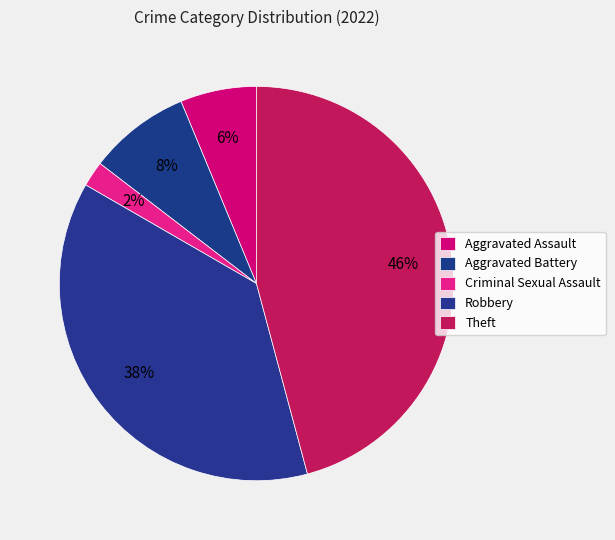

What is the ratio of the value at Aggravated Battery to the value at Aggravated Assault?

1.3